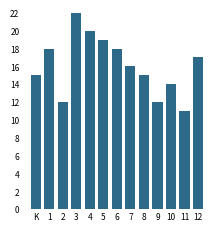

Reading left to right, transcribe all the data shown in this chart.

K=15	1=18	2=12	3=22	4=20	5=19	6=18	7=16	8=15	9=12	10=14	11=11	12=17